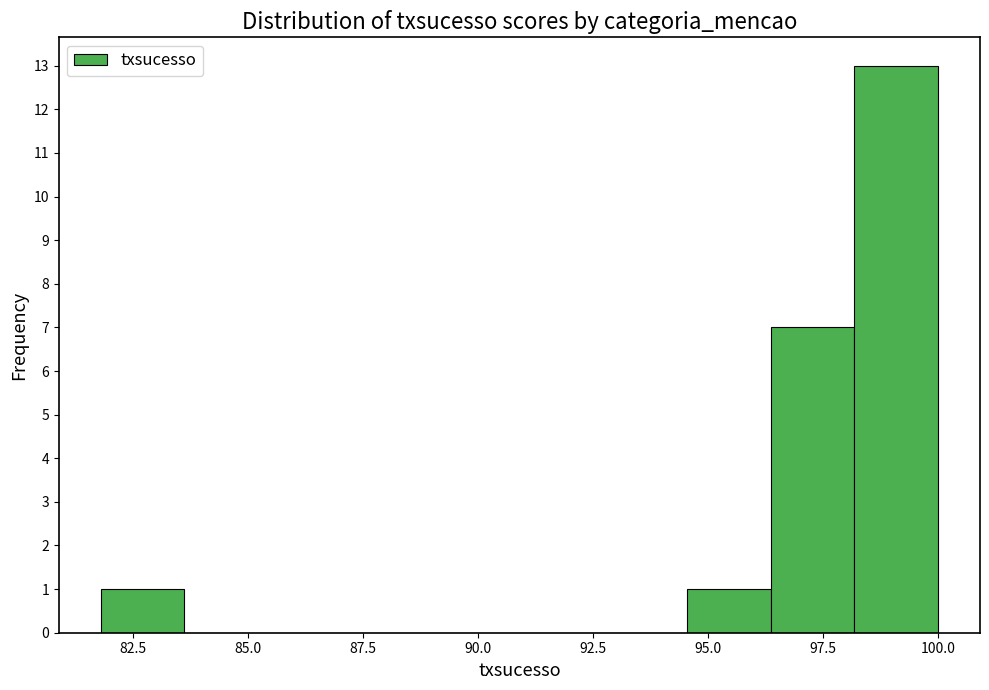

Read against the x-axis, roughly where is the centre of the tallest bar?

99.0